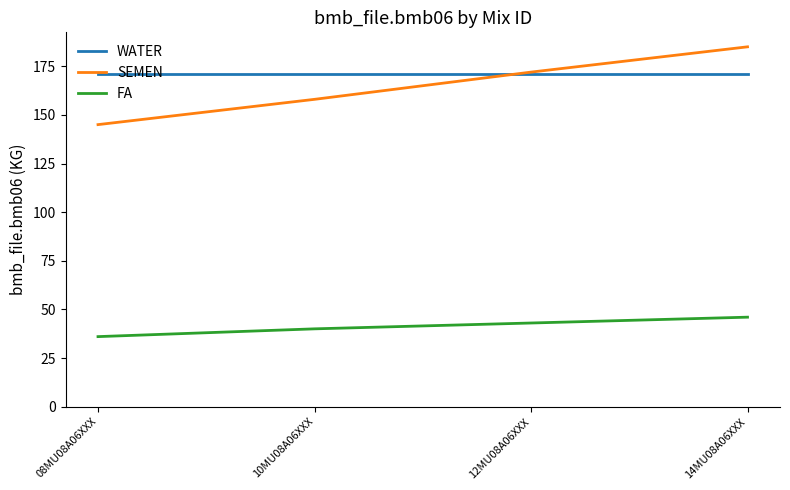

After their last crossing, which series has the higher values: WATER or SEMEN?

SEMEN